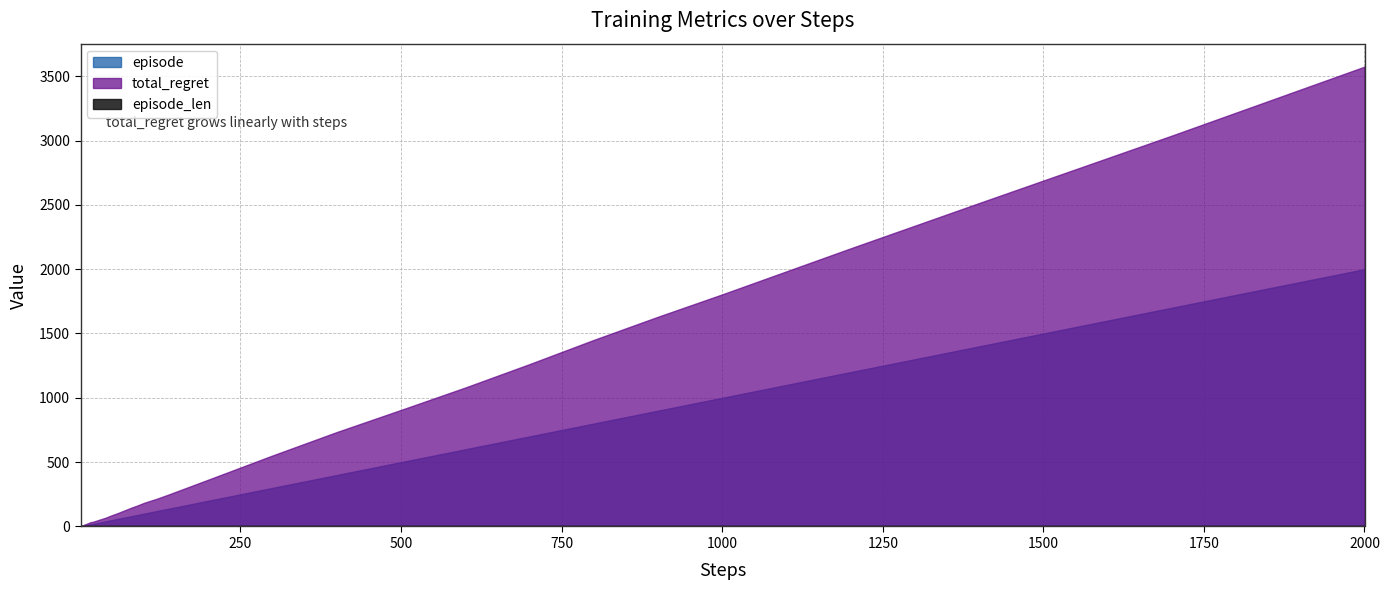

Which series has the largest total across all categories?

total_regret